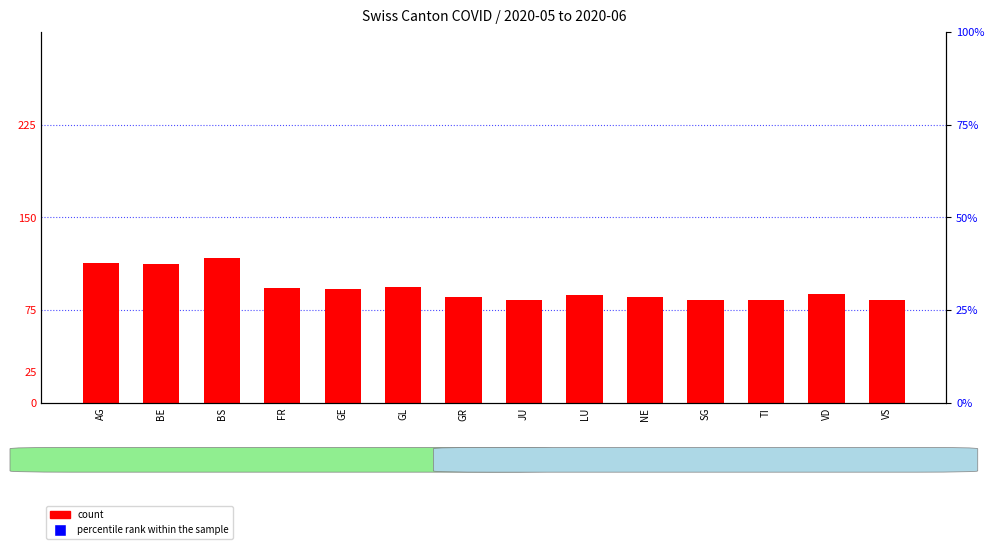

Which series has the largest total across all categories?

percentile rank within the sample